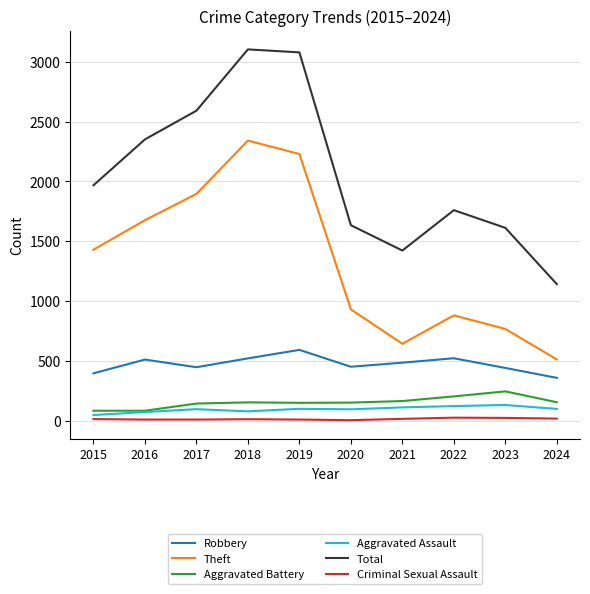

True or false: Theft has a value of 880 at 2022.

True